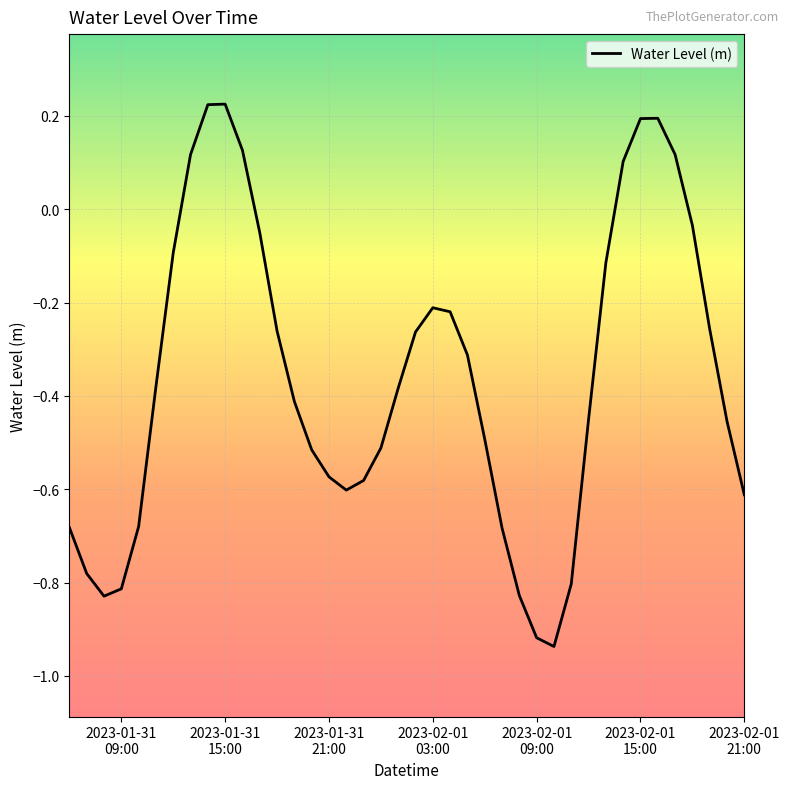

What is the difference between the maximum and minimum values?

1.2